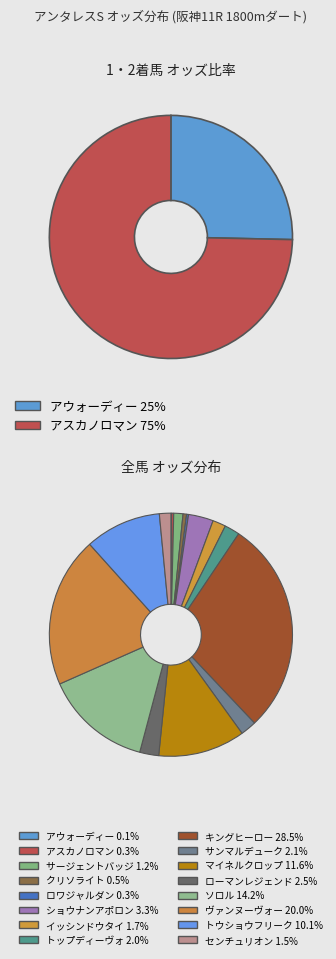

True or false: キングヒーロー(544.2) accounts for 35% of the total.

False